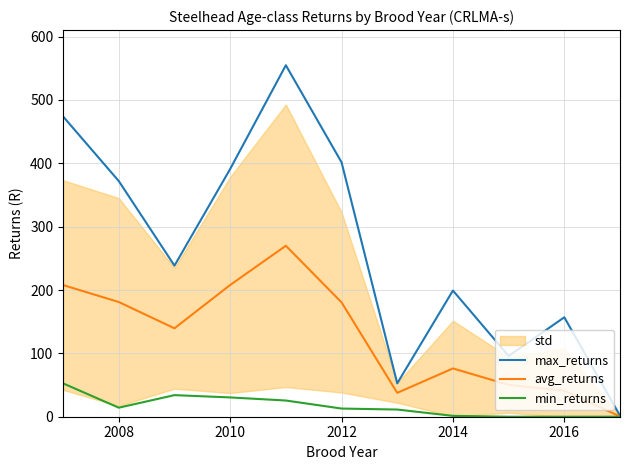

Is it true that min_returns equals 30.4 at 2010?

True